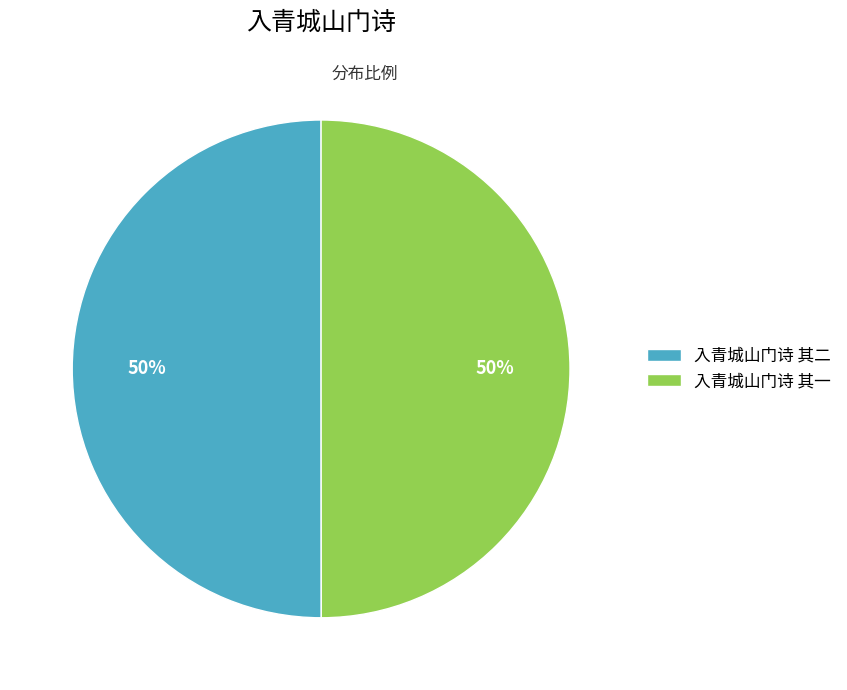

Do 入青城山门诗 其一 and 入青城山门诗 其二 together represent more than half of the pie?

Yes